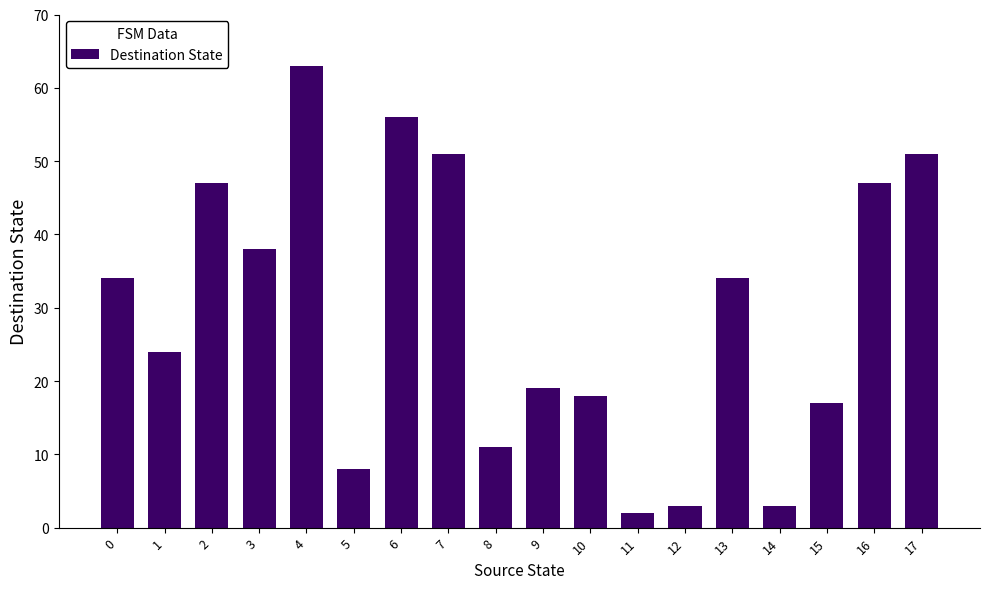

Which has a higher value, 6 or 9?

6